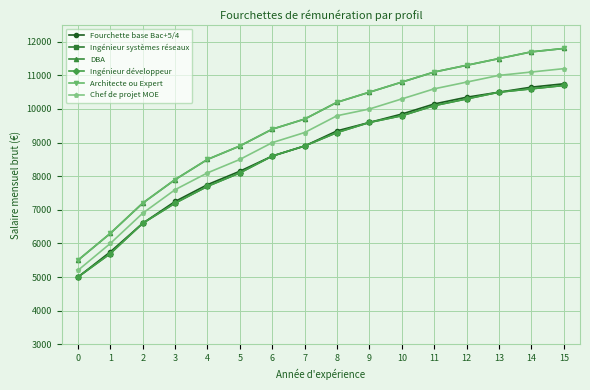

Does the chart have visible grid lines?

Yes